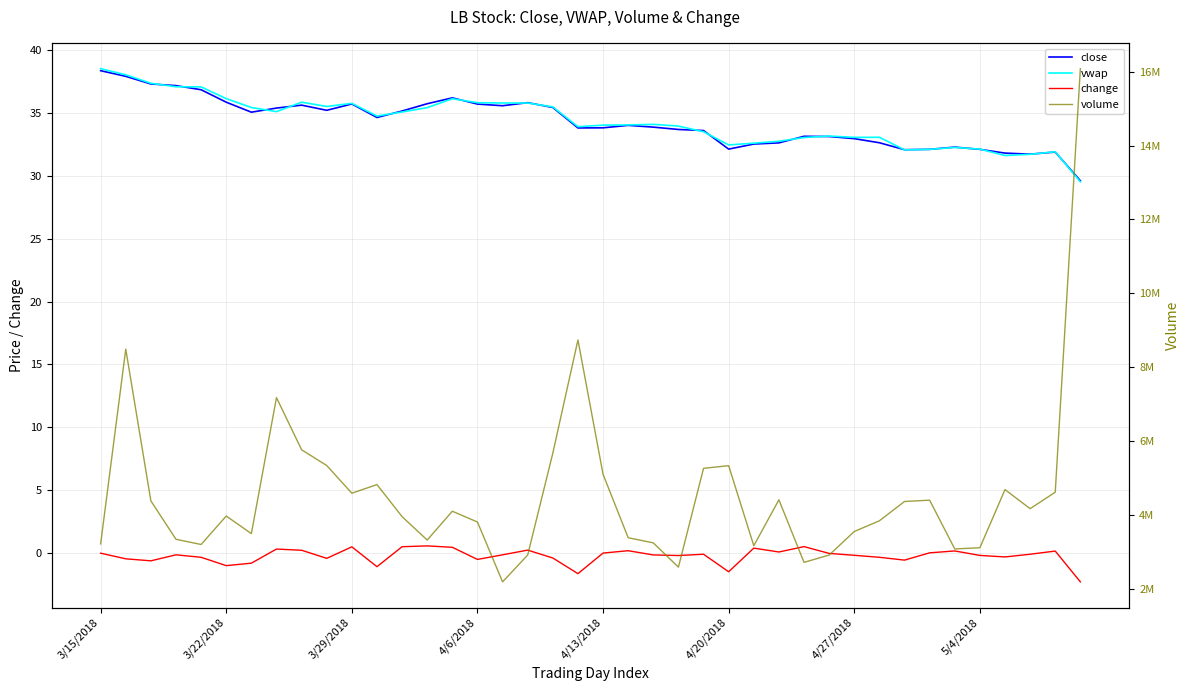

Which category has the lowest value in the change series?

39